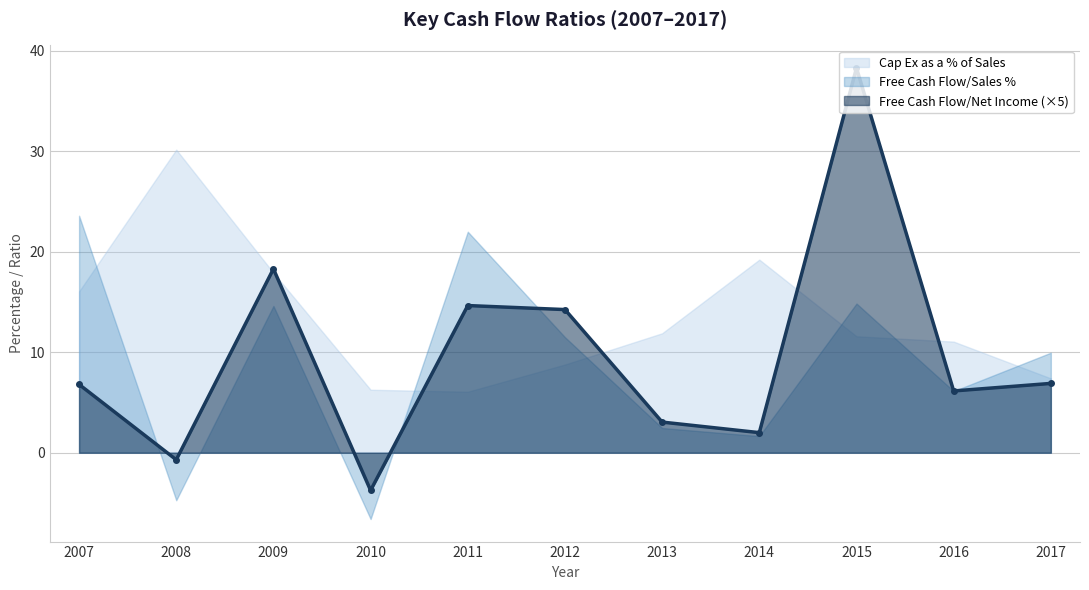

True or false: Free Cash Flow/Net Income and Cap Ex as a % of Sales cross at least once.

False